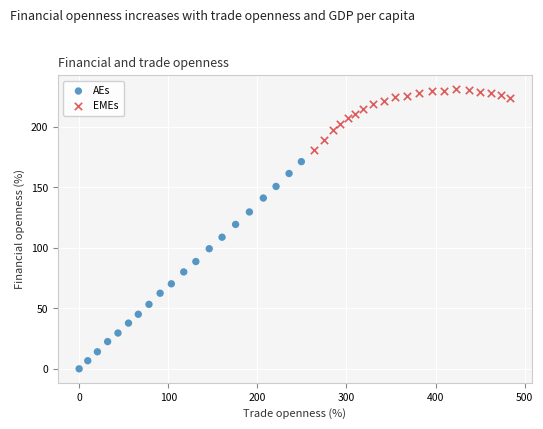

Which series has the widest spread of Y values?

AEs